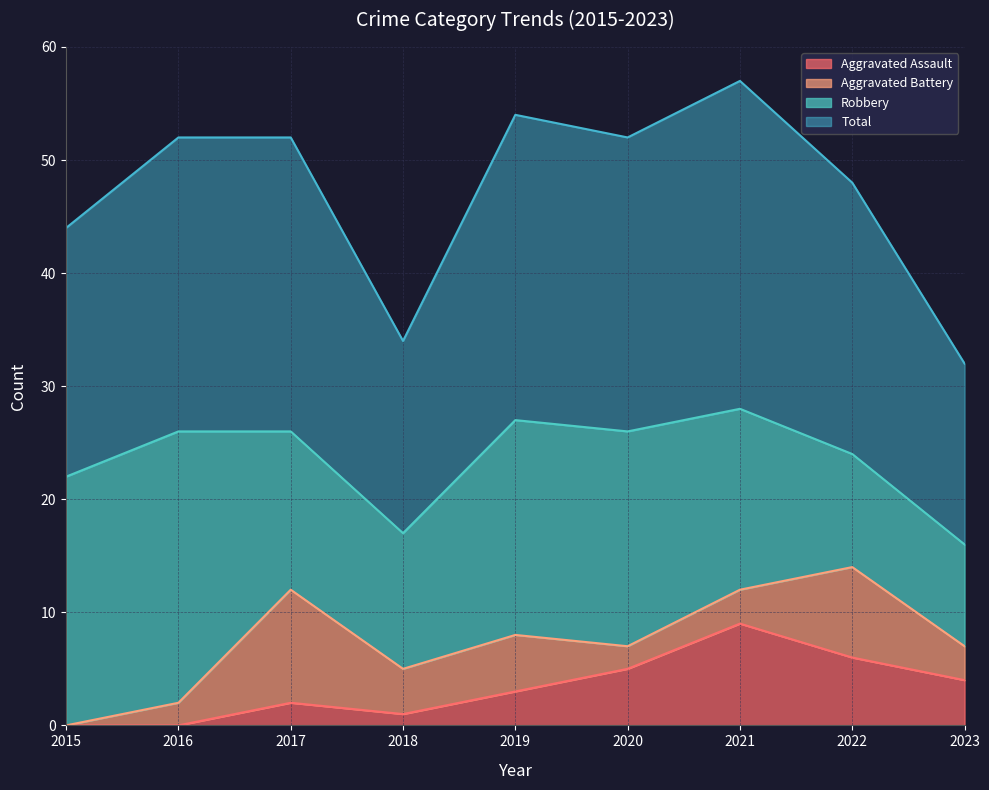

Which series has the largest range (max minus min)?

Total